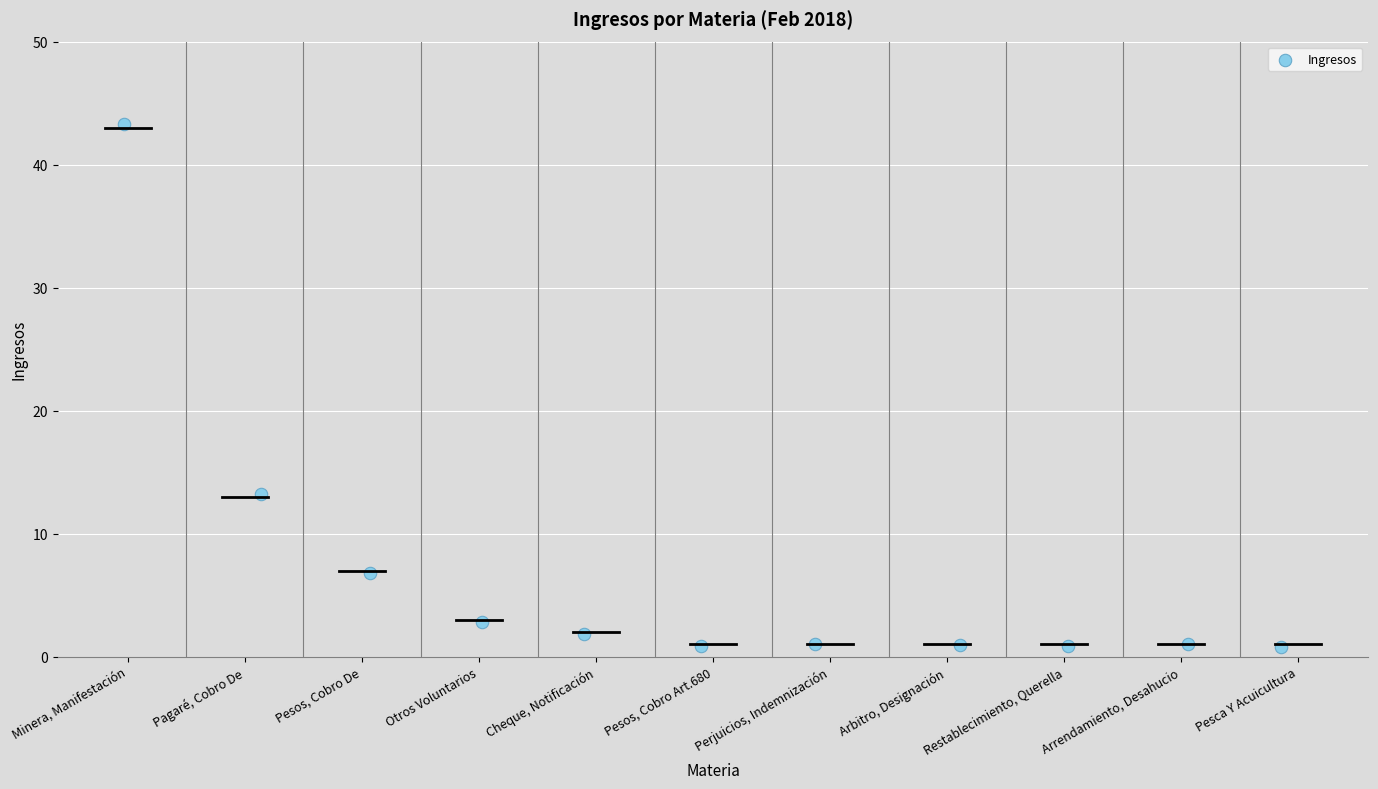

What is the average Y value?

6.7